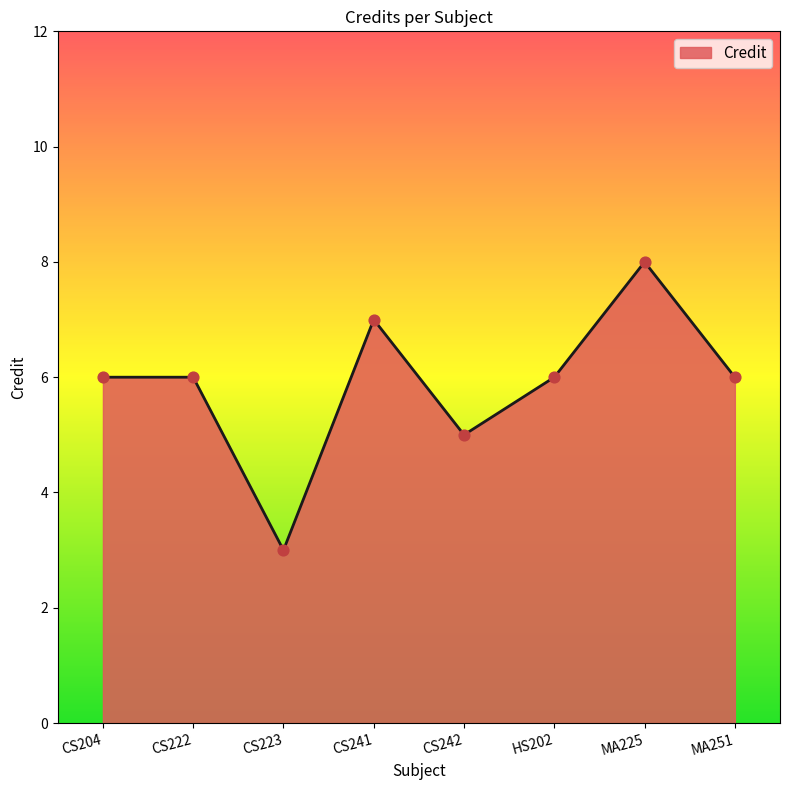

Which has a higher value, CS222 or CS241?

CS241